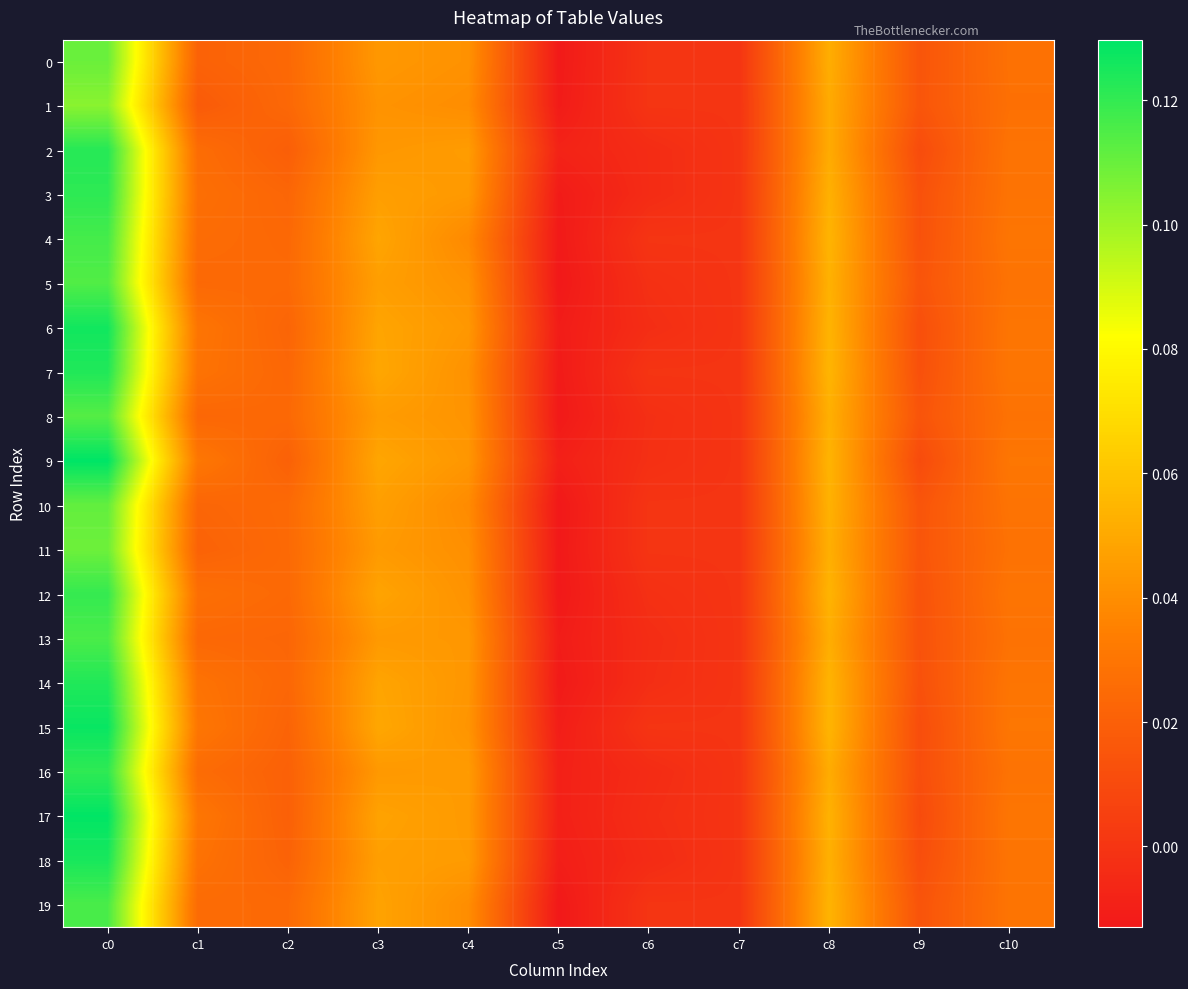

At c7, list the series in order from smallest to largest.

0, 1, 2, 3, 4, 5, 6, 7, 8, 9, 10, 11, 12, 13, 14, 15, 16, 17, 18, 19